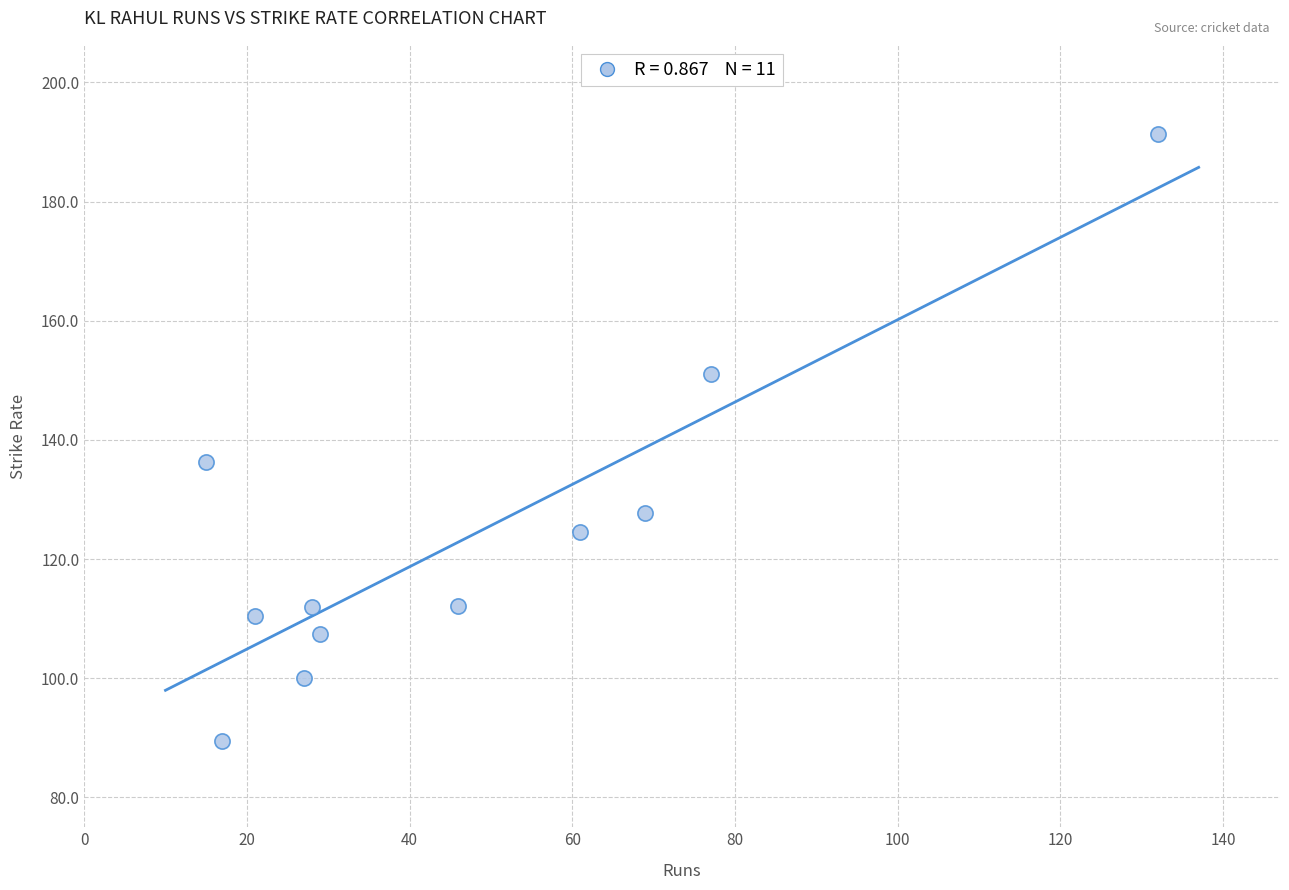

What is the average X value?

47.5